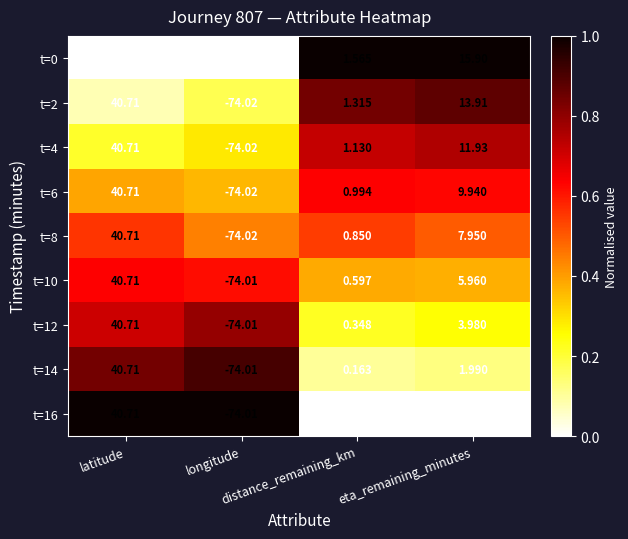

Reading left to right, transcribe all the data shown in this chart.

t=0: latitude=40.7	longitude=-74.0	distance_remaining_km=1.6	eta_remaining_minutes=15.9
t=2: latitude=40.7	longitude=-74.0	distance_remaining_km=1.3	eta_remaining_minutes=13.9
t=4: latitude=40.7	longitude=-74.0	distance_remaining_km=1.1	eta_remaining_minutes=11.9
t=6: latitude=40.7	longitude=-74.0	distance_remaining_km=1.0	eta_remaining_minutes=9.9
t=8: latitude=40.7	longitude=-74.0	distance_remaining_km=0.8	eta_remaining_minutes=8.0
t=10: latitude=40.7	longitude=-74.0	distance_remaining_km=0.6	eta_remaining_minutes=6.0
t=12: latitude=40.7	longitude=-74.0	distance_remaining_km=0.3	eta_remaining_minutes=4.0
t=14: latitude=40.7	longitude=-74.0	distance_remaining_km=0.2	eta_remaining_minutes=2.0
t=16: latitude=40.7	longitude=-74.0	distance_remaining_km=0.0	eta_remaining_minutes=0.0